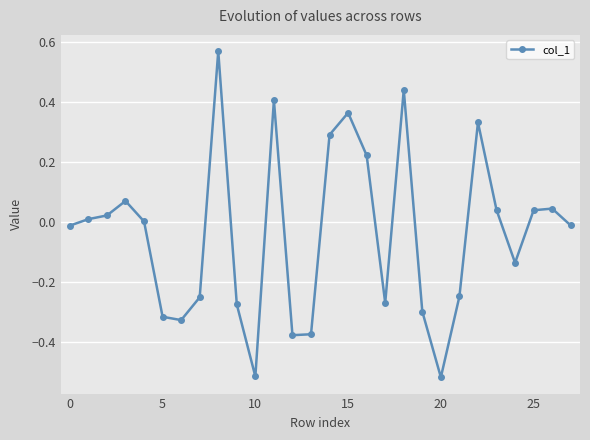

What is the difference between the second highest and second lowest values?

1.0